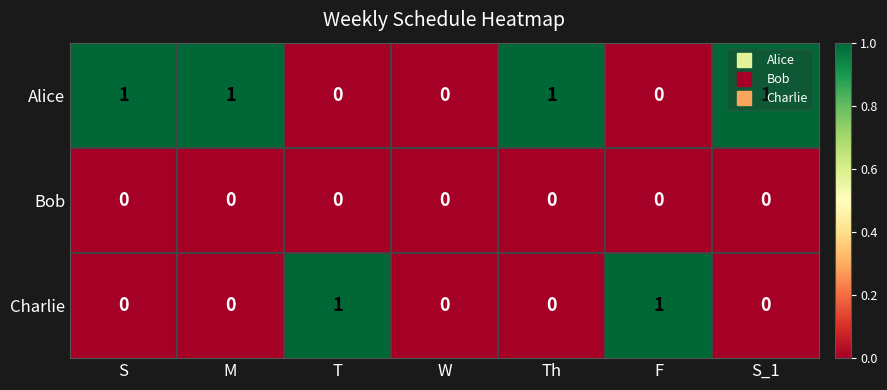

What is the maximum value shown in the chart?

1